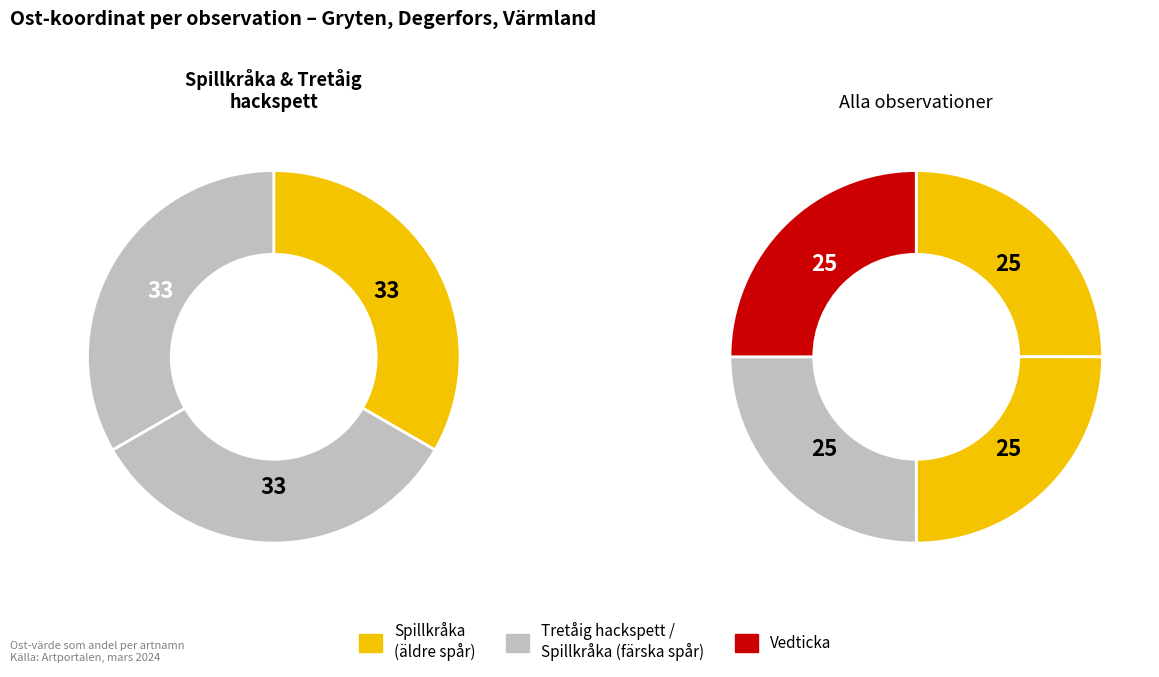

What percentage is the Spillkråka (färska spår) slice, to the nearest percent?

25%